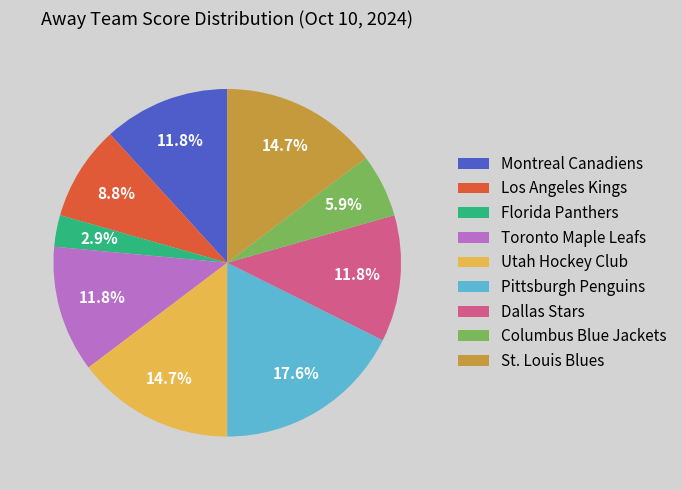

Is there a majority slice in this chart?

No